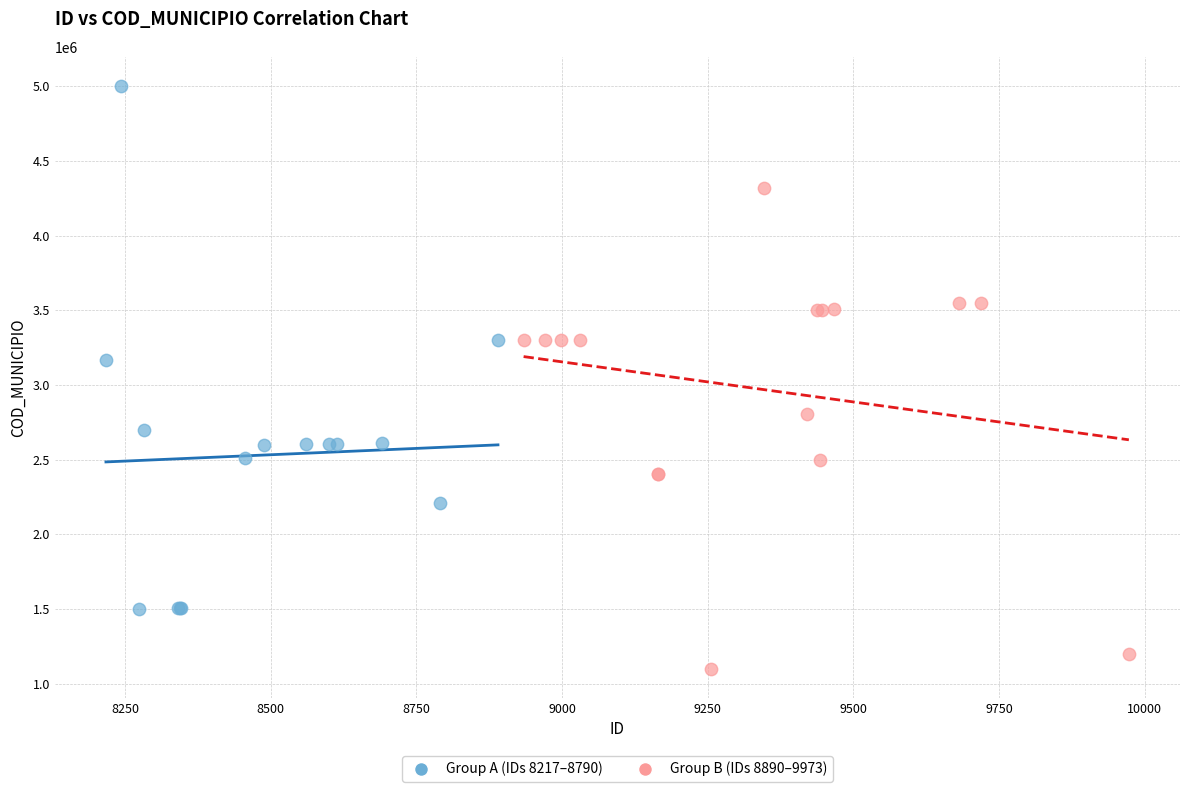

Which series reaches the minimum Y coordinate?

Group B (IDs 8890–9973)